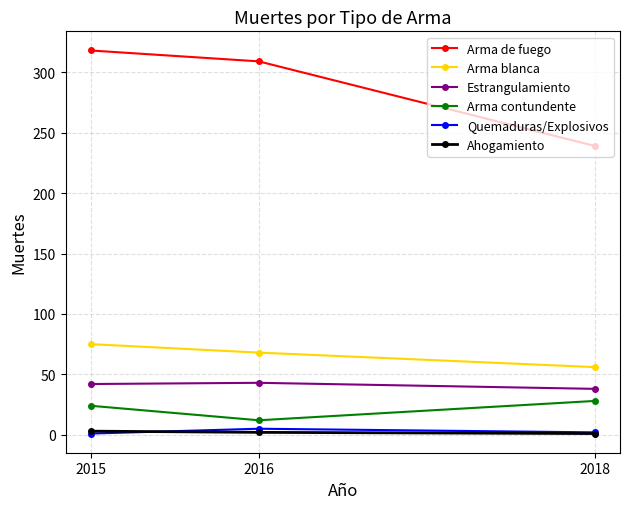

What is the difference between the highest and lowest values at 2016?

307